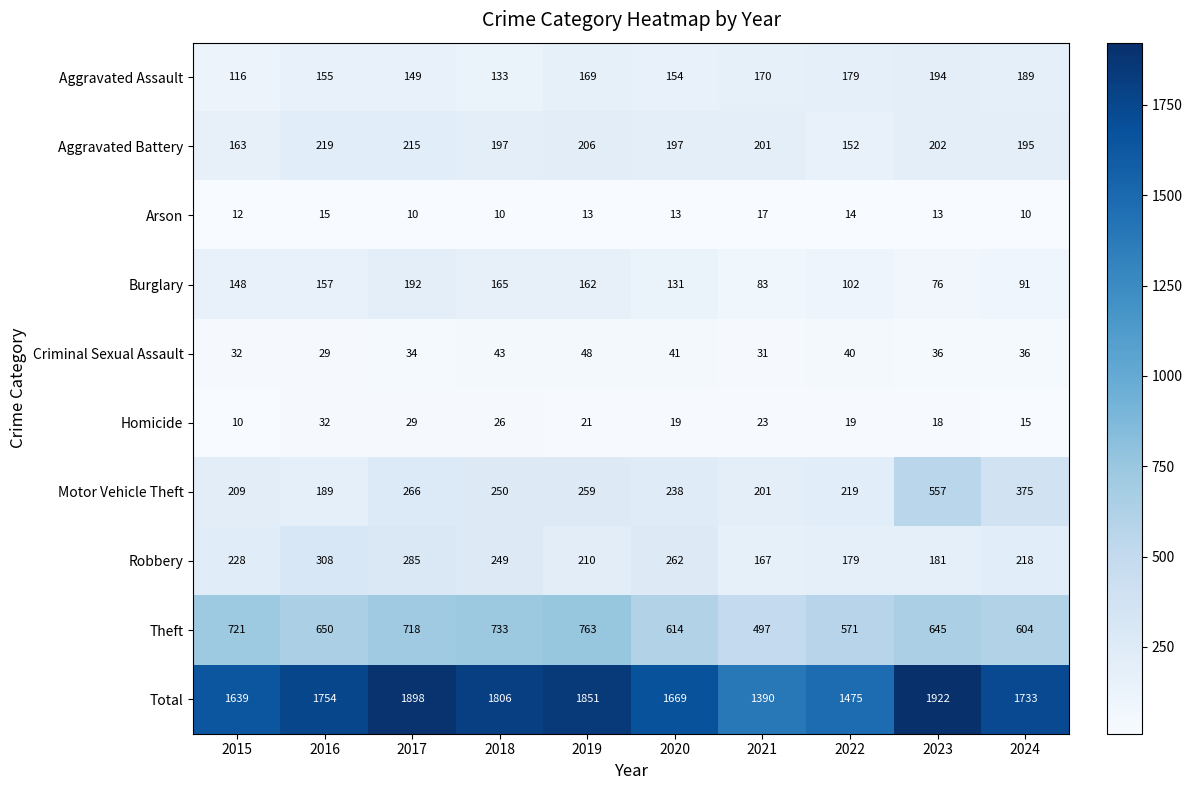

How many data points in Robbery are less than 228?

5